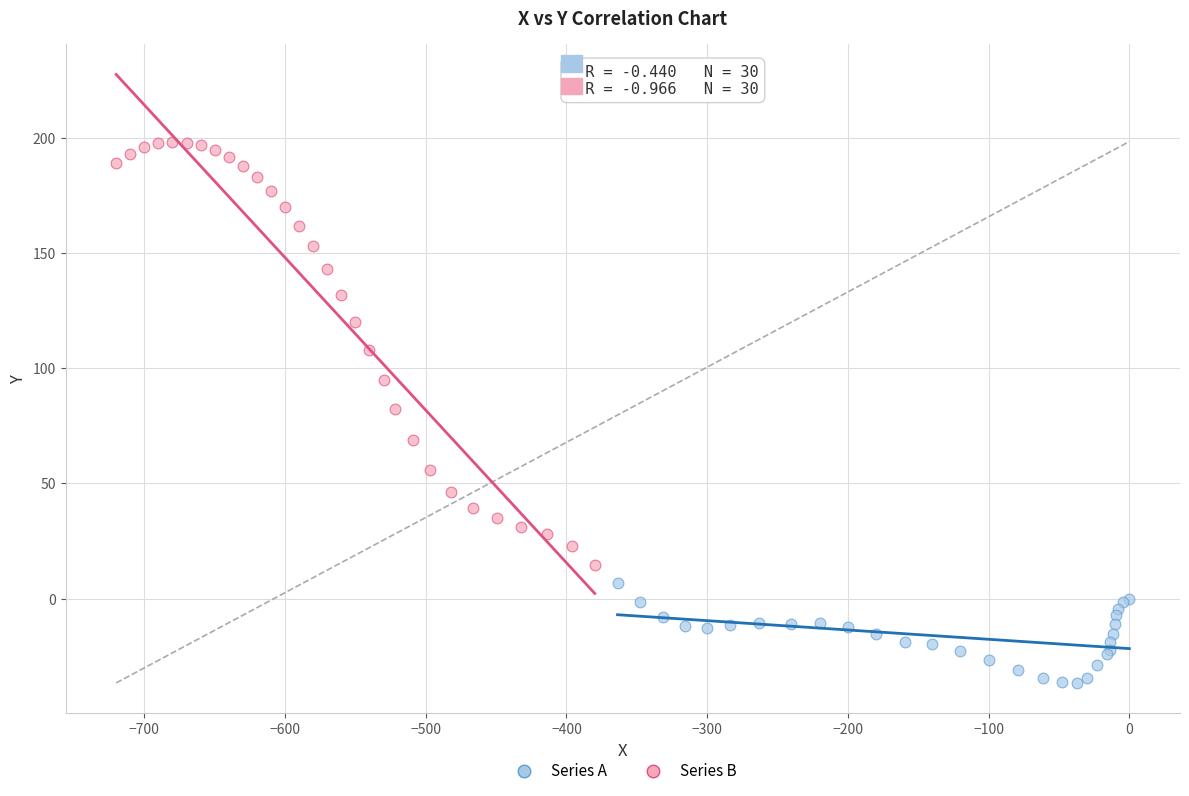

Which series has the largest Y range (max minus min)?

Series B